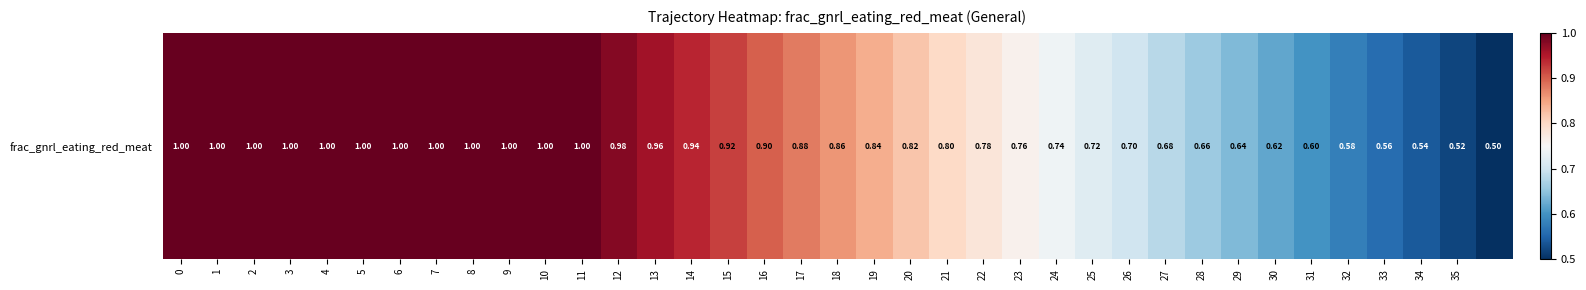

What is the sum of the values at 16 and 8?

1.9